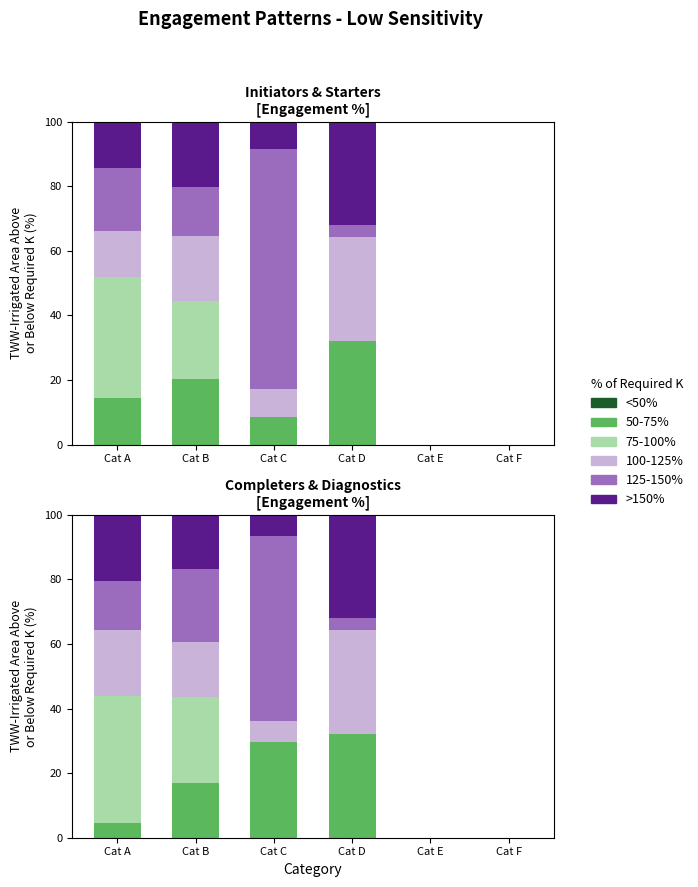

The value of 50-75% at Cat B is 16.8. True or false?

True